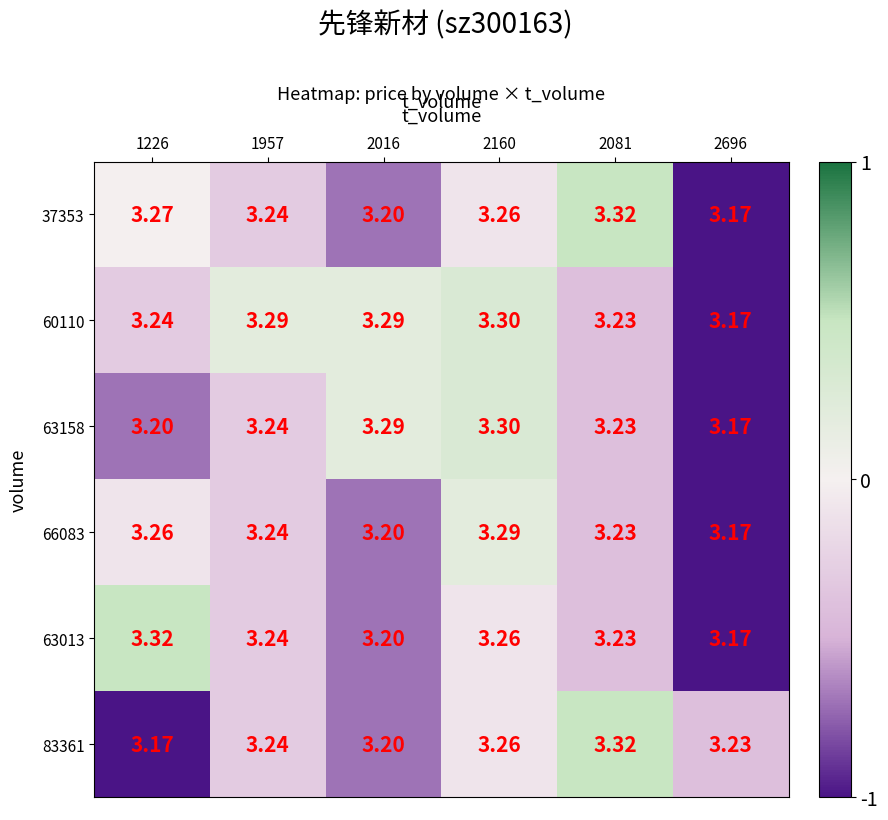

What is the total value across all series at 1957?

19.5